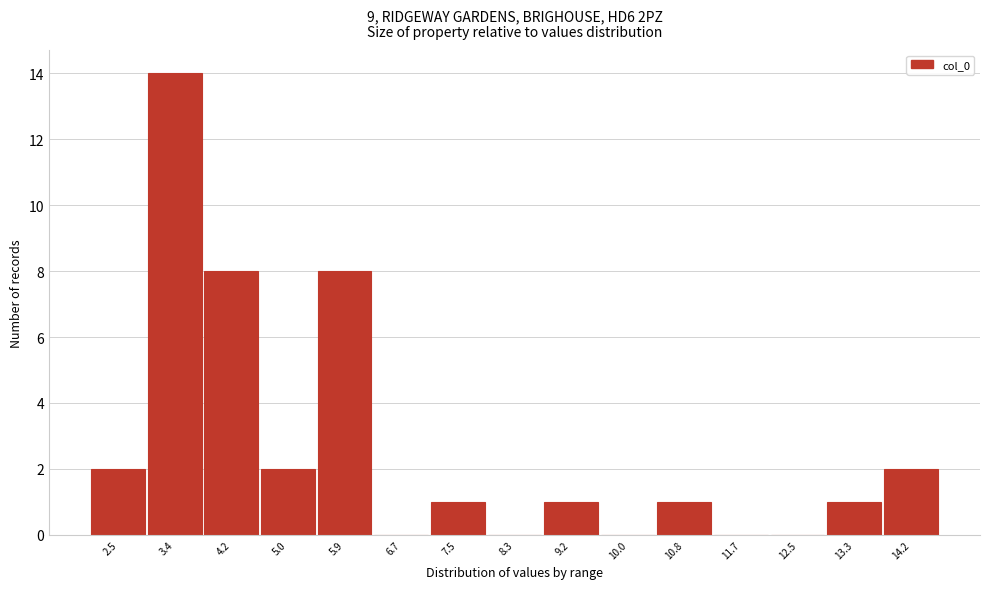

Reading left to right, transcribe all the data shown in this chart.

2.5=2	3.4=14	4.2=8	5.0=2	5.9=8	6.7=0	7.5=1	8.3=0	9.2=1	10.0=0	10.8=1	11.7=0	12.5=0	13.3=1	14.2=2